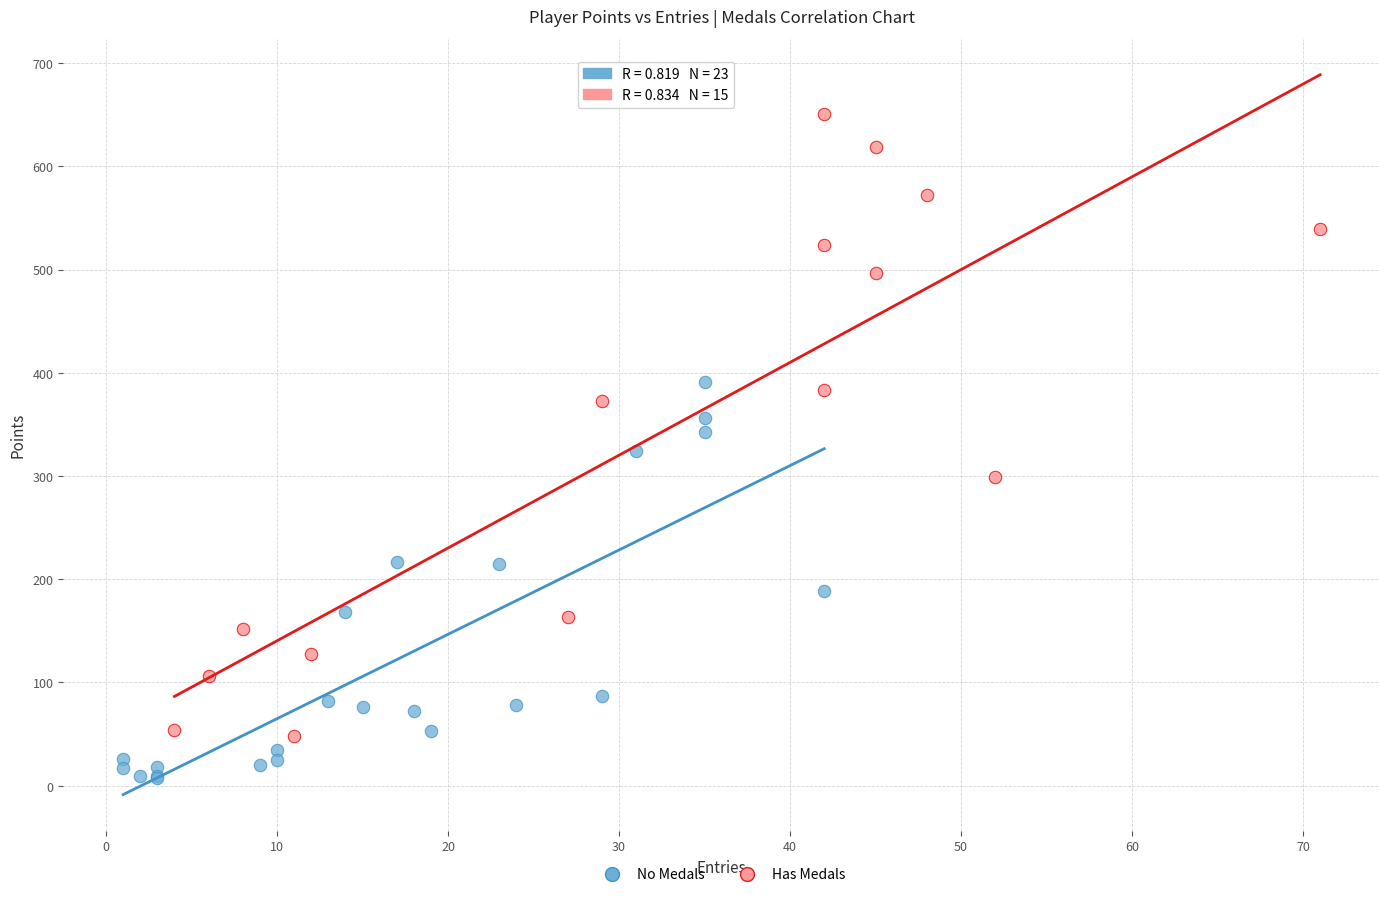

Which series contains the highest Y value?

Has Medals